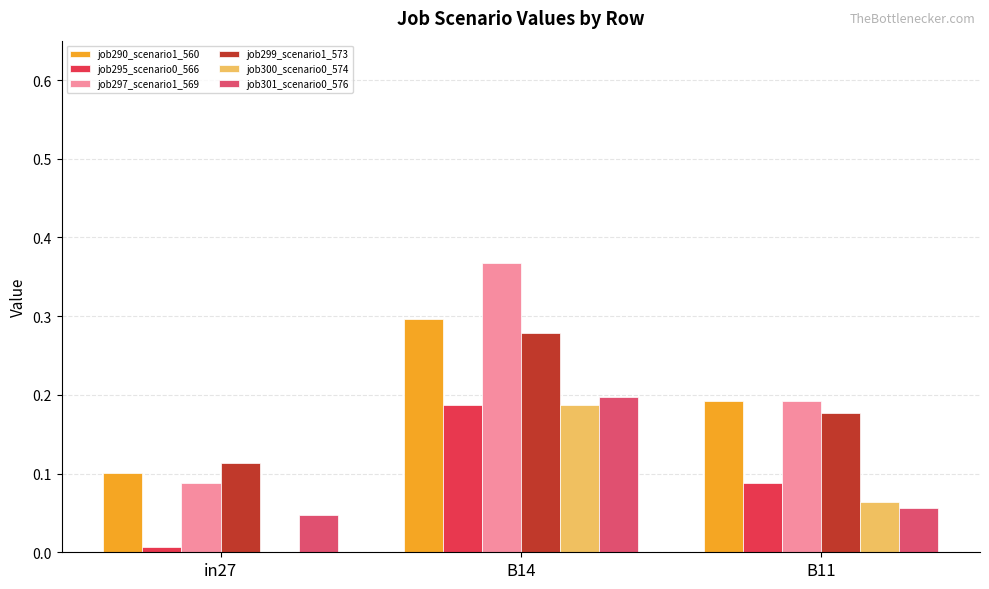

Is it true that job301_scenario0_576 equals 0.1 at in27?

False